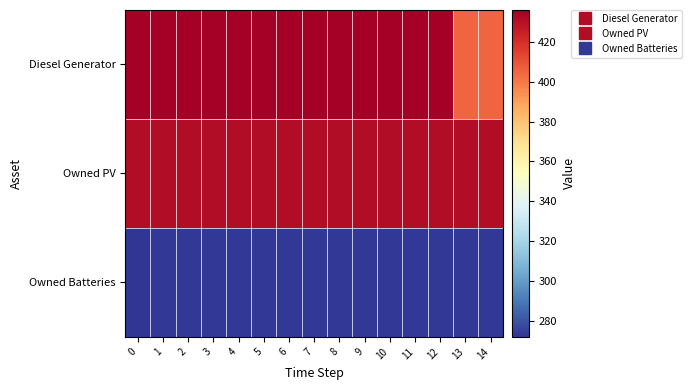

What is the total value across all series at 0?

1139